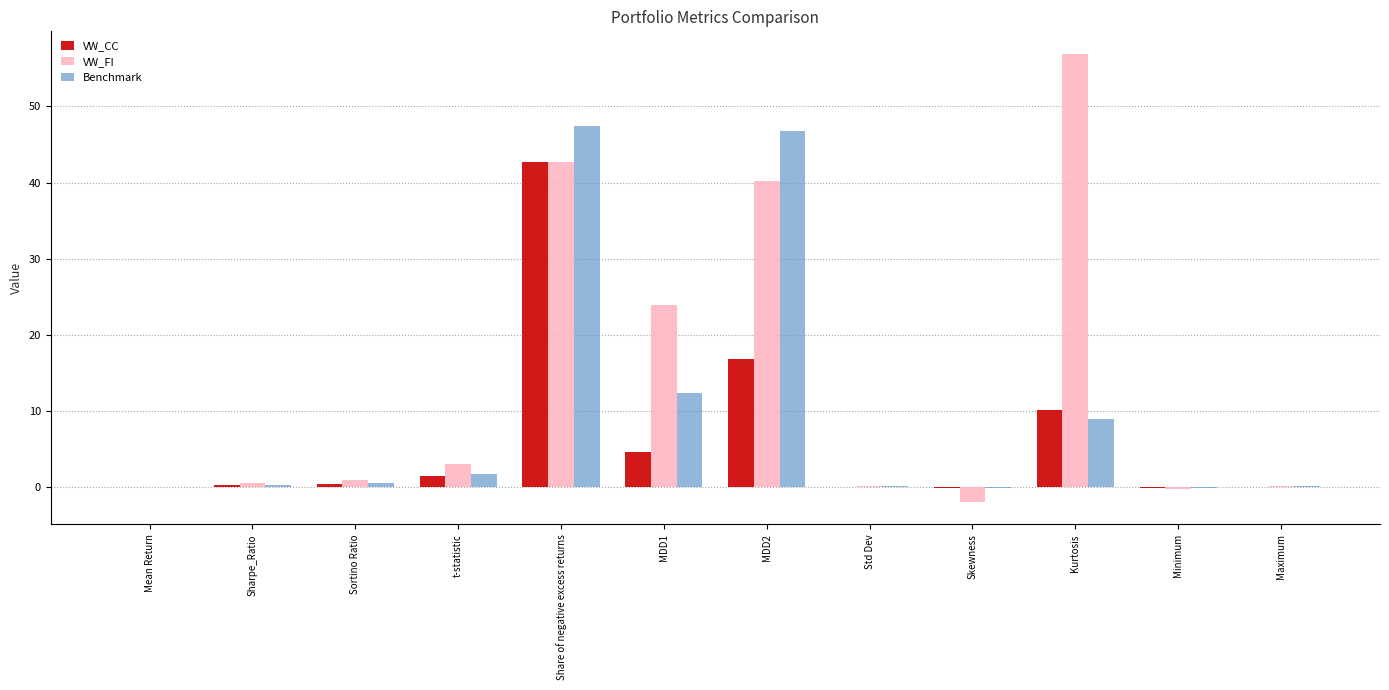

Read the VW_FI value at Kurtosis.

56.9